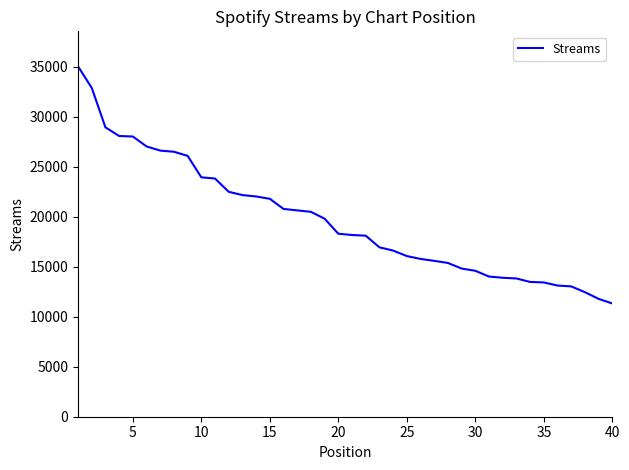

What is the maximum value shown in the chart?

35051